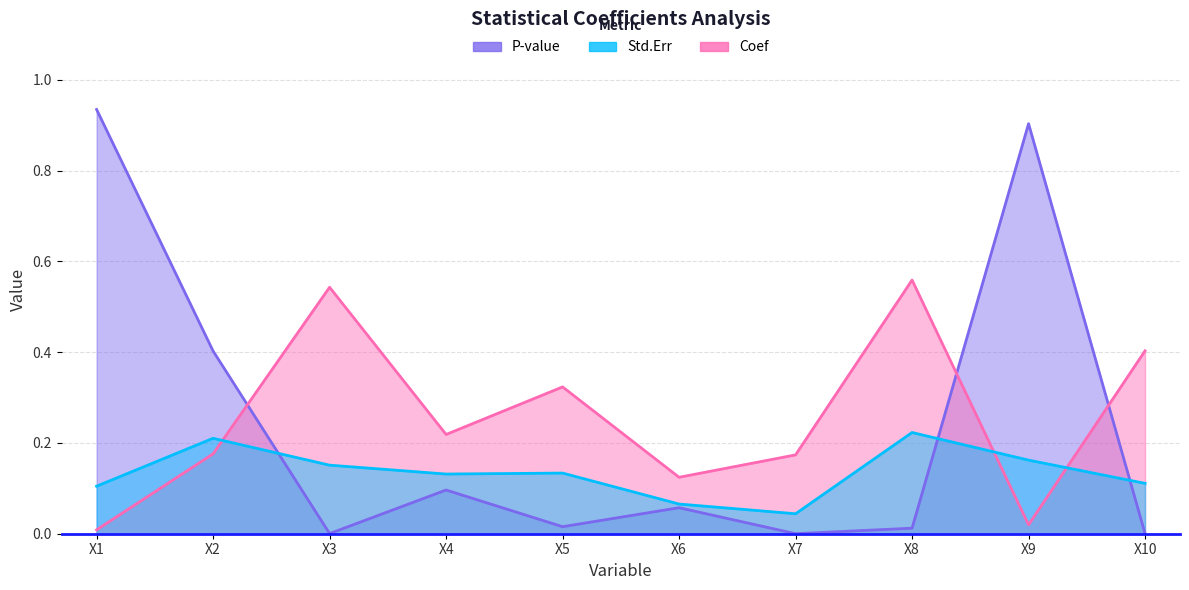

Rank the categories by P-value value from lowest to highest.

X7, X10, X3, X8, X5, X6, X4, X2, X9, X1